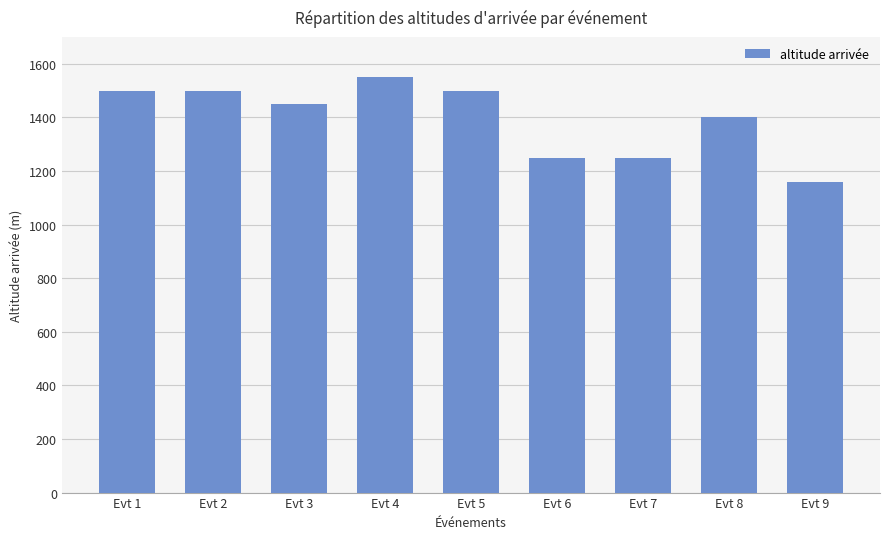

Reading left to right, extract all data points from this chart.

1500	1500	1450	1550	1500	1250	1250	1400	1160